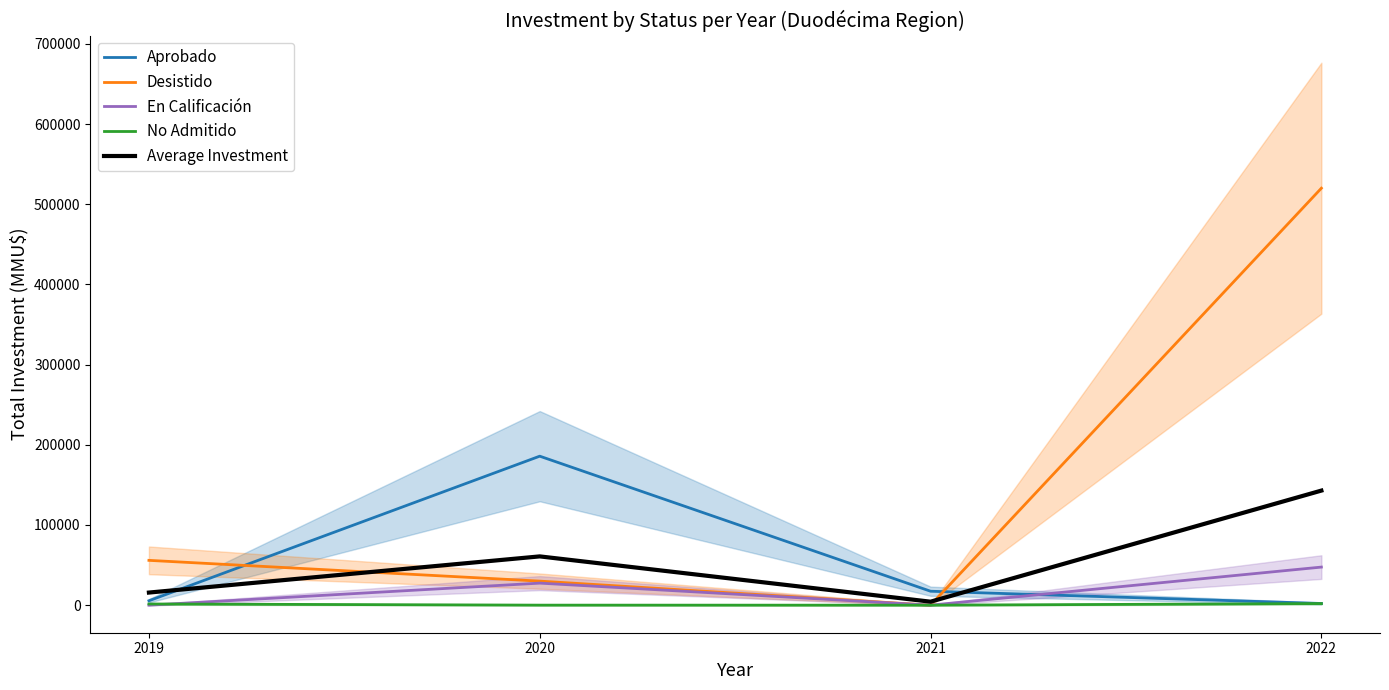

After their last crossing, which series has the higher values: Average Investment or Aprobado?

Average Investment